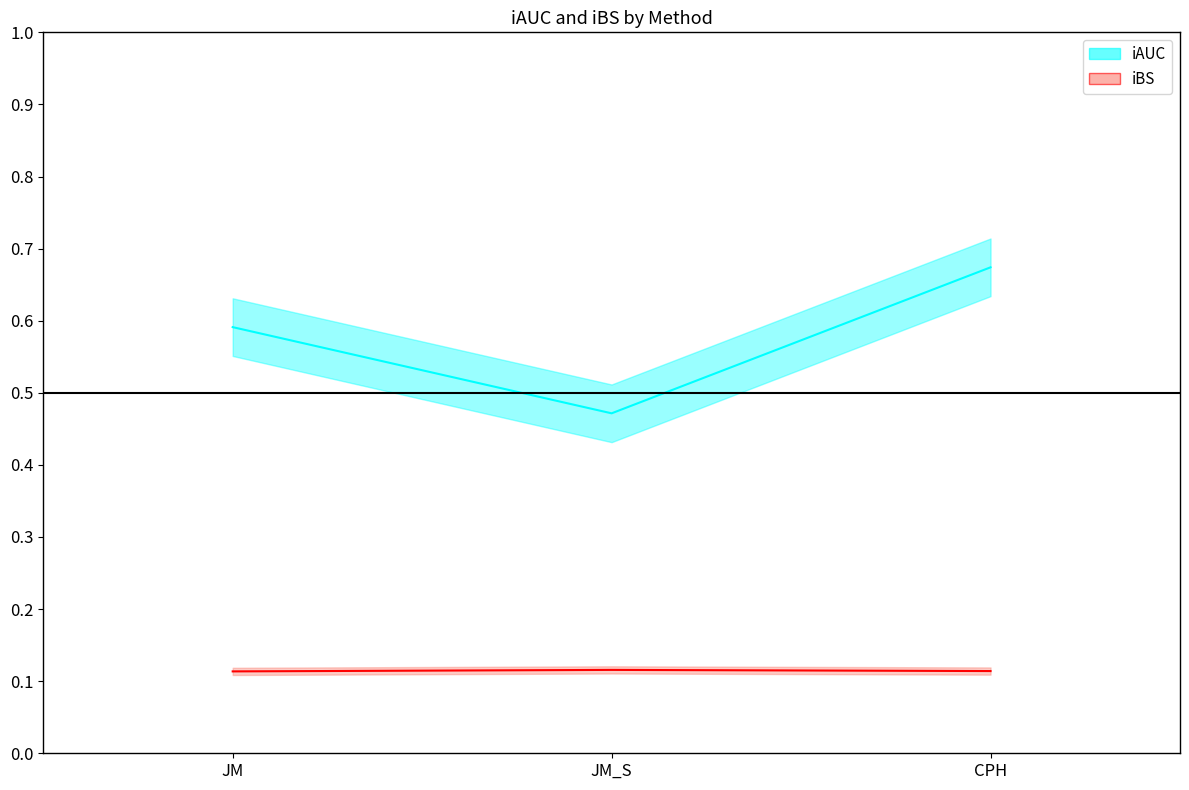

Reading left to right, list all the values displayed in this chart.

iAUC: JM=0.6	JM_S=0.5	CPH=0.7
iBS: JM=0.1	JM_S=0.1	CPH=0.1